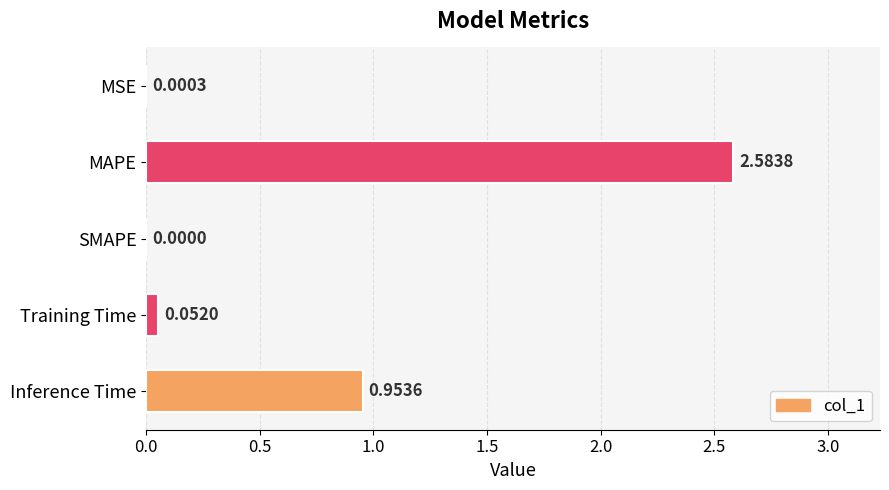

Count the number of values greater than 0.

4